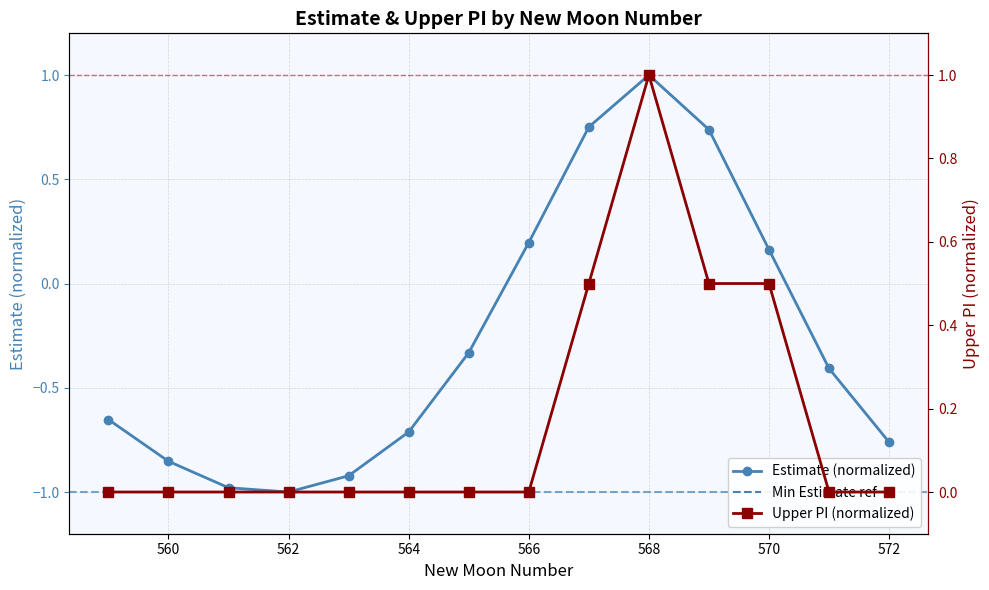

Reading right to left, what are all the values shown in this chart?

estimate: 572=-0.8	571=-0.4	570=0.2	569=0.7	568=1.0	567=0.8	566=0.2	565=-0.3	564=-0.7	563=-0.9	562=-1.0	561=-1.0	560=-0.9	559=-0.7
upper_pi: 572=0.0	571=0.0	570=0.5	569=0.5	568=1.0	567=0.5	566=0.0	565=0.0	564=0.0	563=0.0	562=0.0	561=0.0	560=0.0	559=0.0